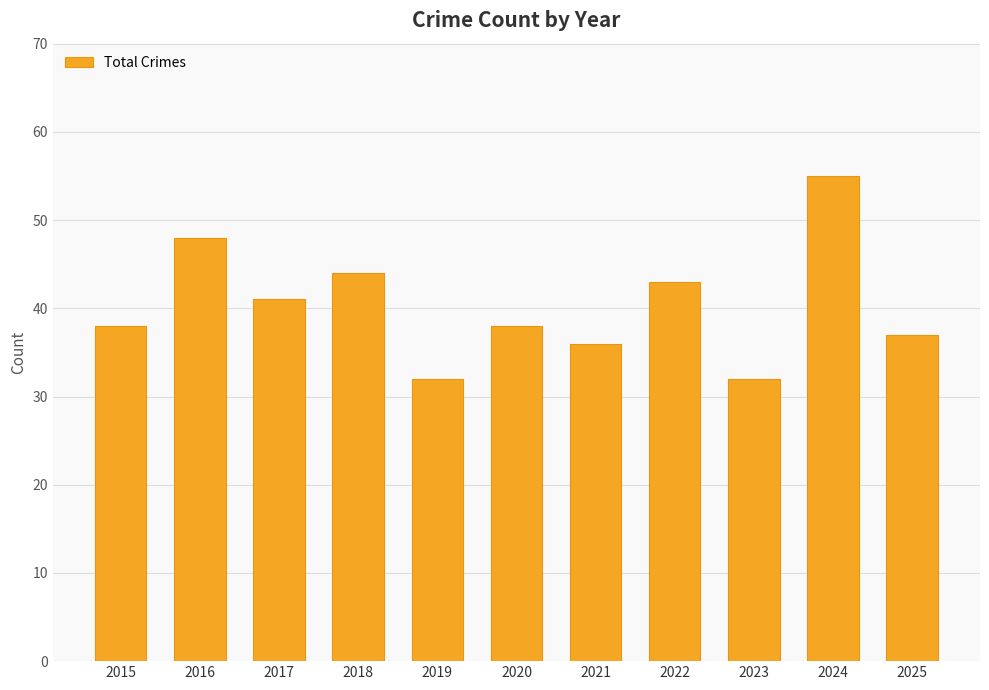

How many categories are shown in the chart?

11